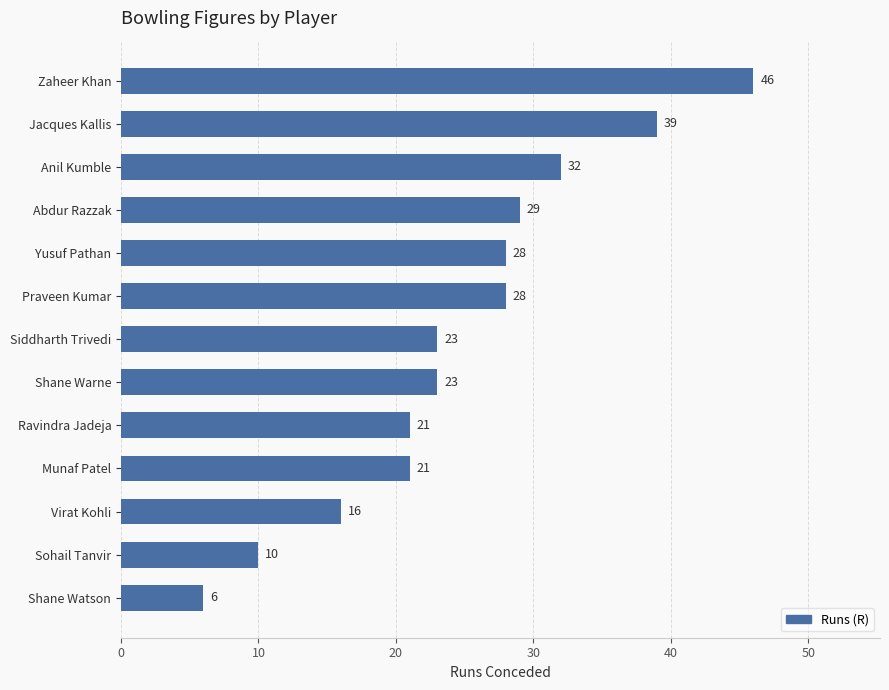

What is the change in value from Munaf Patel to Jacques Kallis?

+18